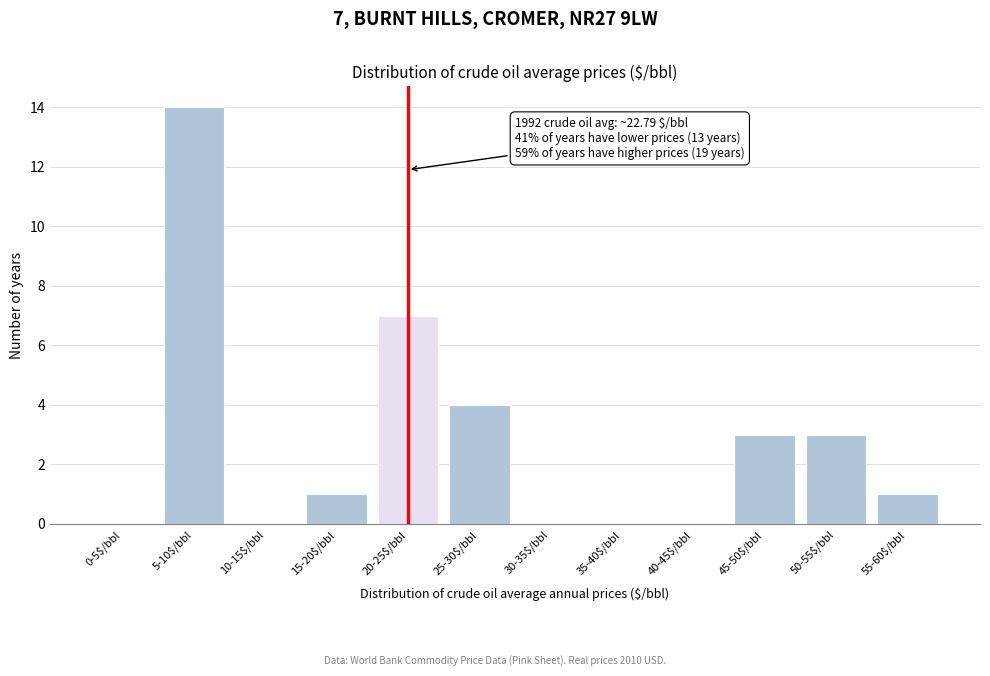

What is the sum of all values?

33